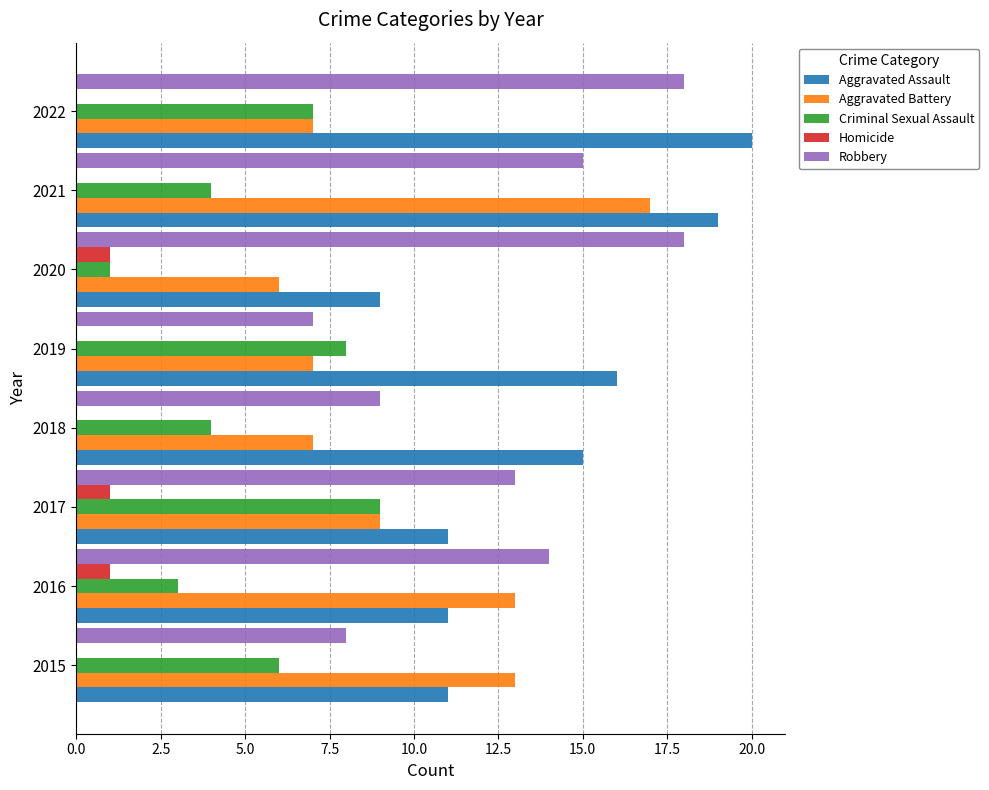

What is the total value across all series at 2015?

38